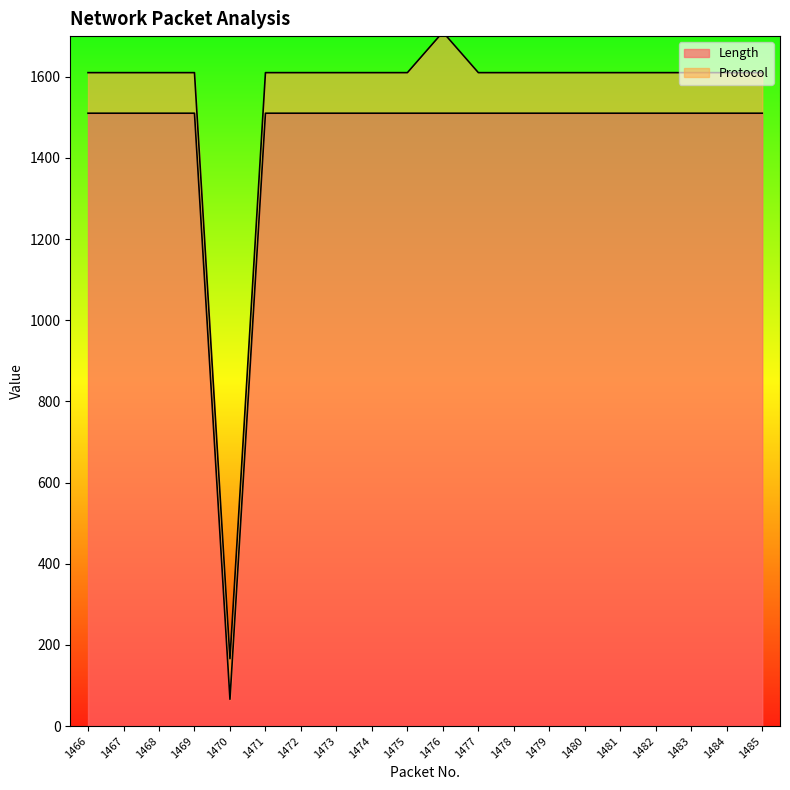

What is the value of the 8th point from the left?

1510